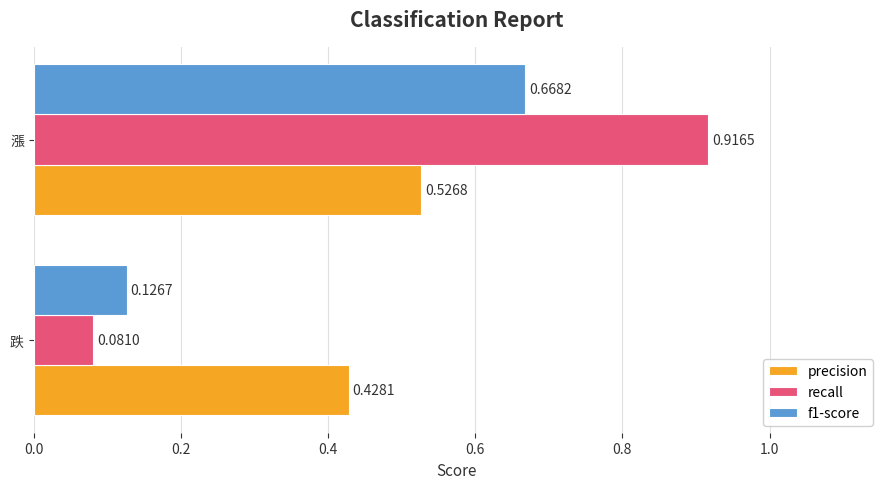

What are all the series names shown in the legend?

precision, recall, f1-score